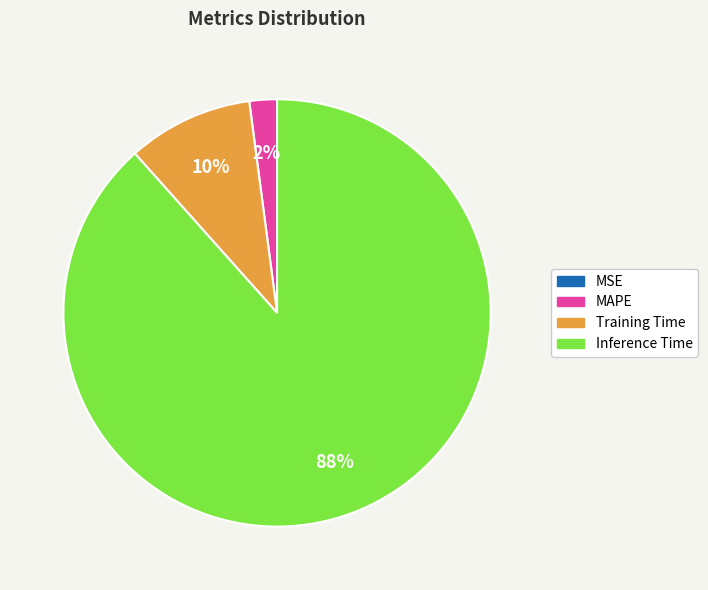

Is there a majority slice in this chart?

Yes